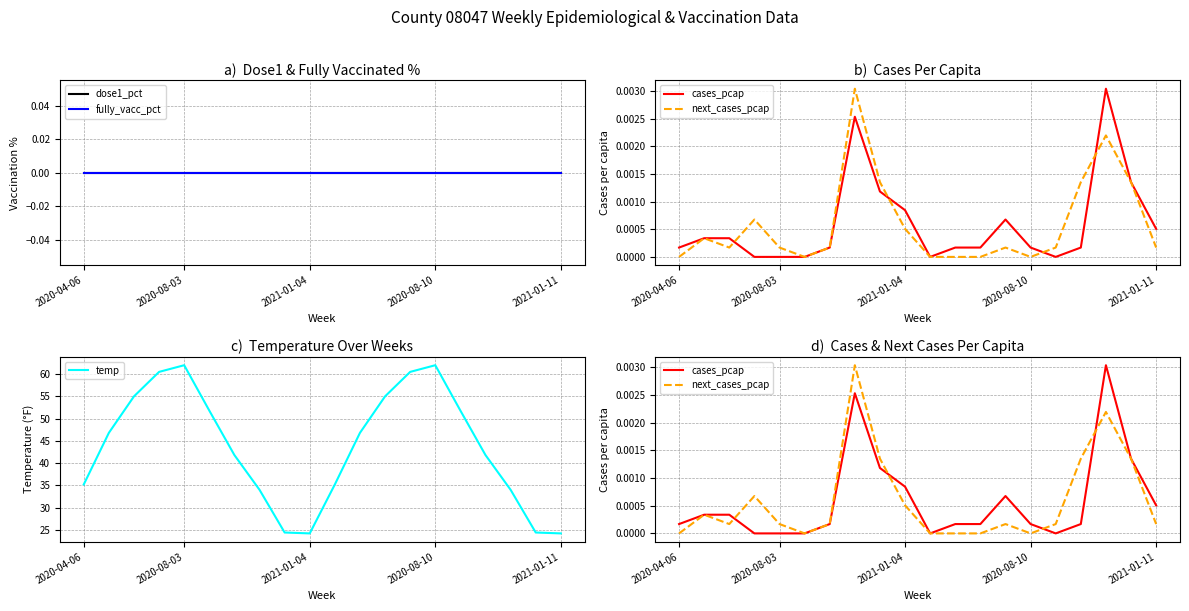

What is the lowest value of the temp series?

24.2